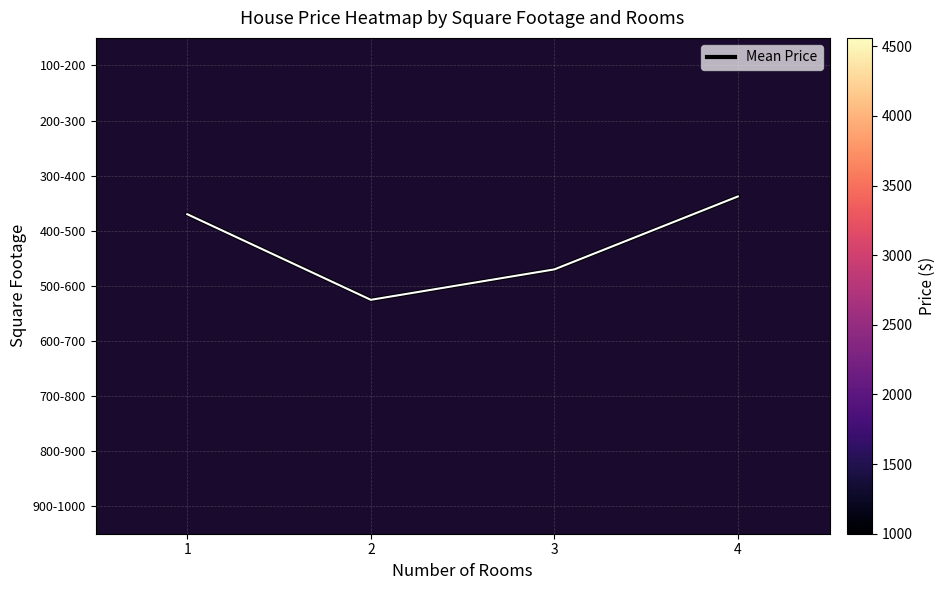

Which has a higher value, 2 or 3?

2